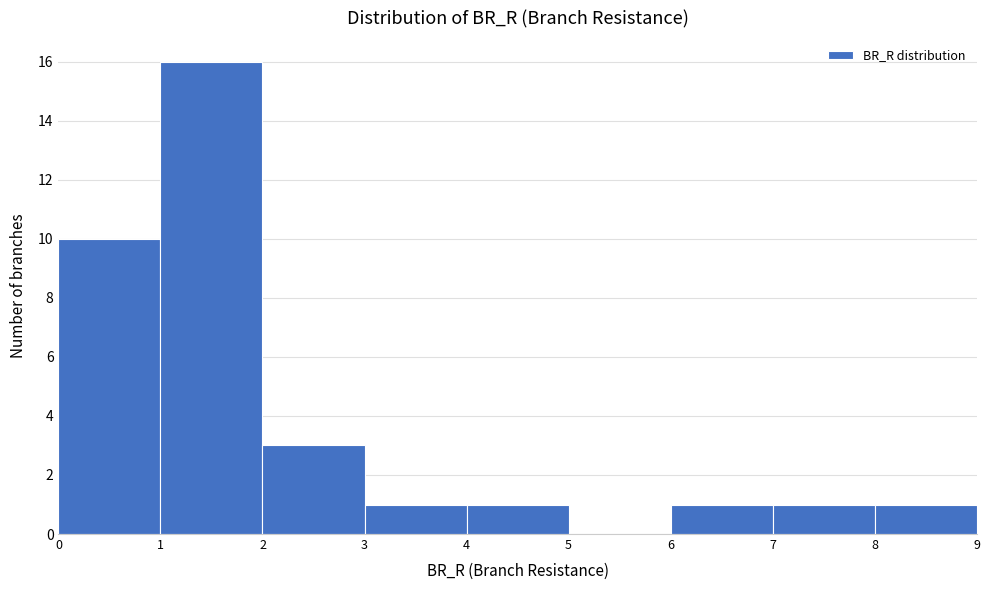

Reading left to right, transcribe this chart: for each bar, give the range it covers on the x-axis and its height. The values are not printed on the chart, so give them approximately, as read against the axis.

0 to 1: 10
1 to 2: 16
2 to 3: 3
3 to 4: 1
4 to 5: 1
5 to 6: 0
6 to 7: 1
7 to 8: 1
8 to 9: 1